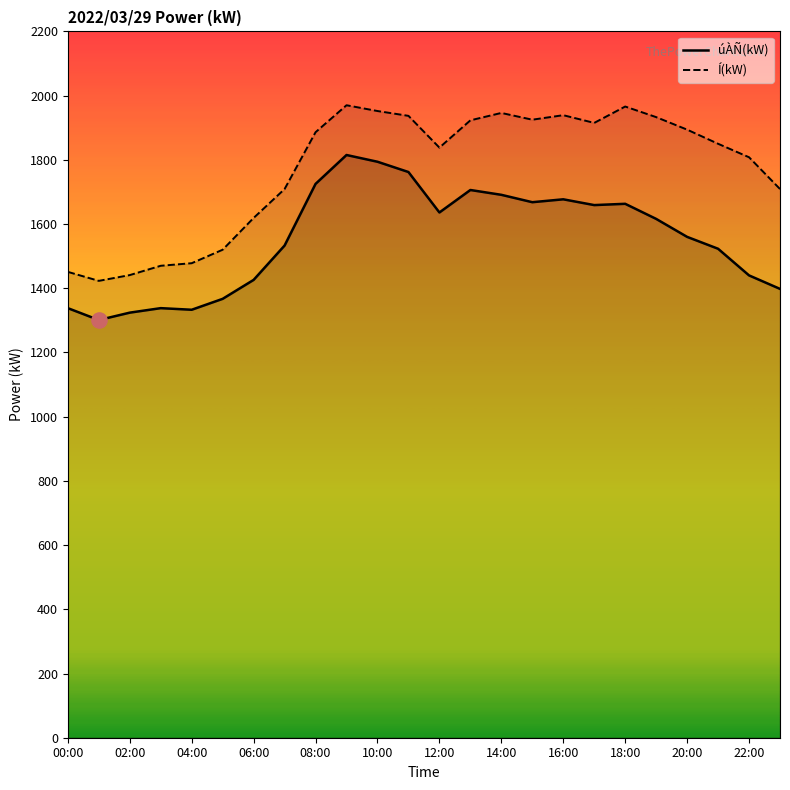

At how many categories does at least one series exceed 1771?

15